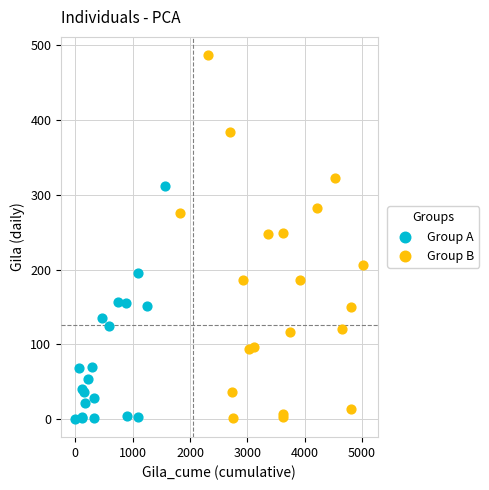

Which series has the largest Y range (max minus min)?

Group B